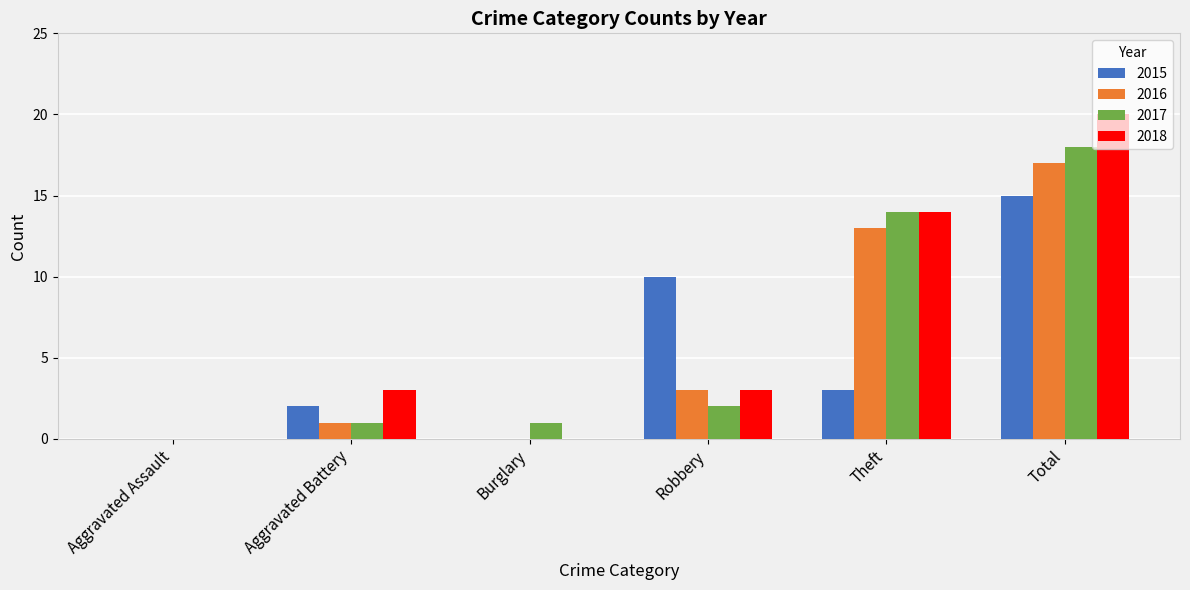

Between Robbery and Total, which series saw the biggest shift?

2018